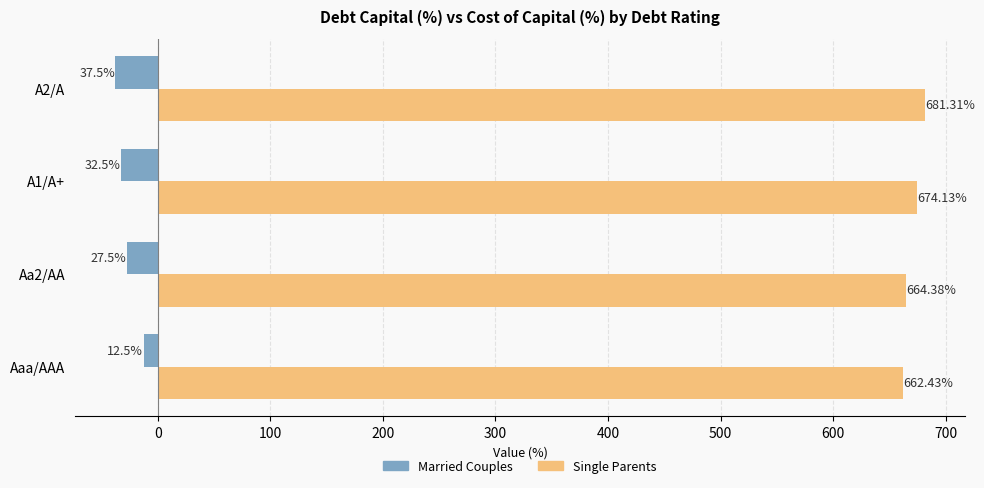

What is the difference between the highest and lowest values at Aaa/AAA?

674.9